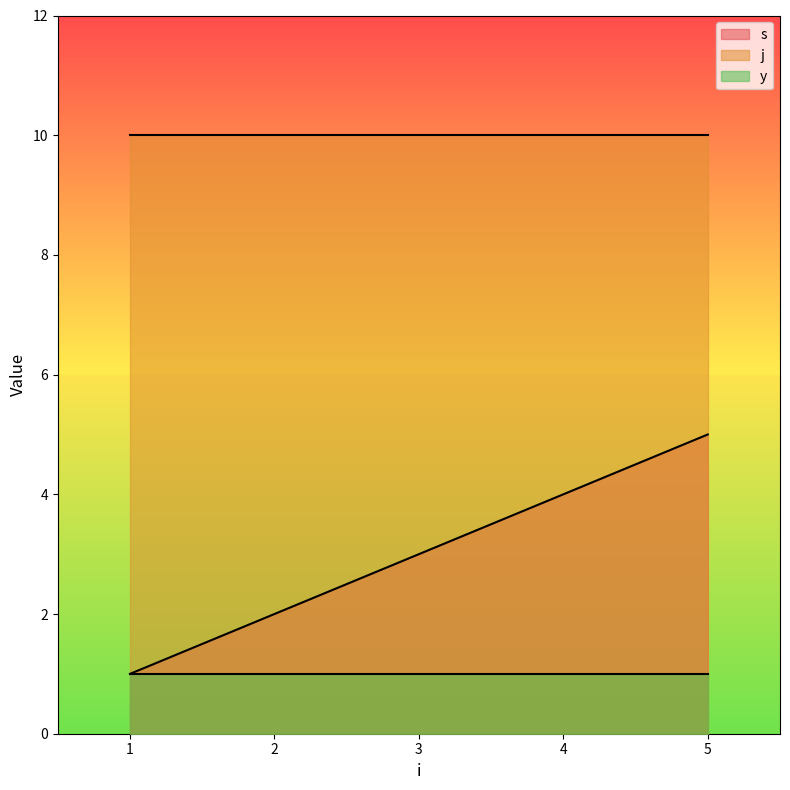

At how many categories does at least one series exceed 3?

5